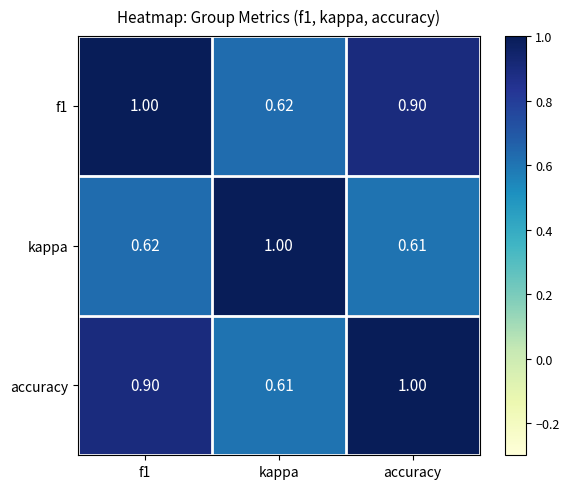

Is the value of accuracy at f1 greater than the value of kappa at kappa?

No